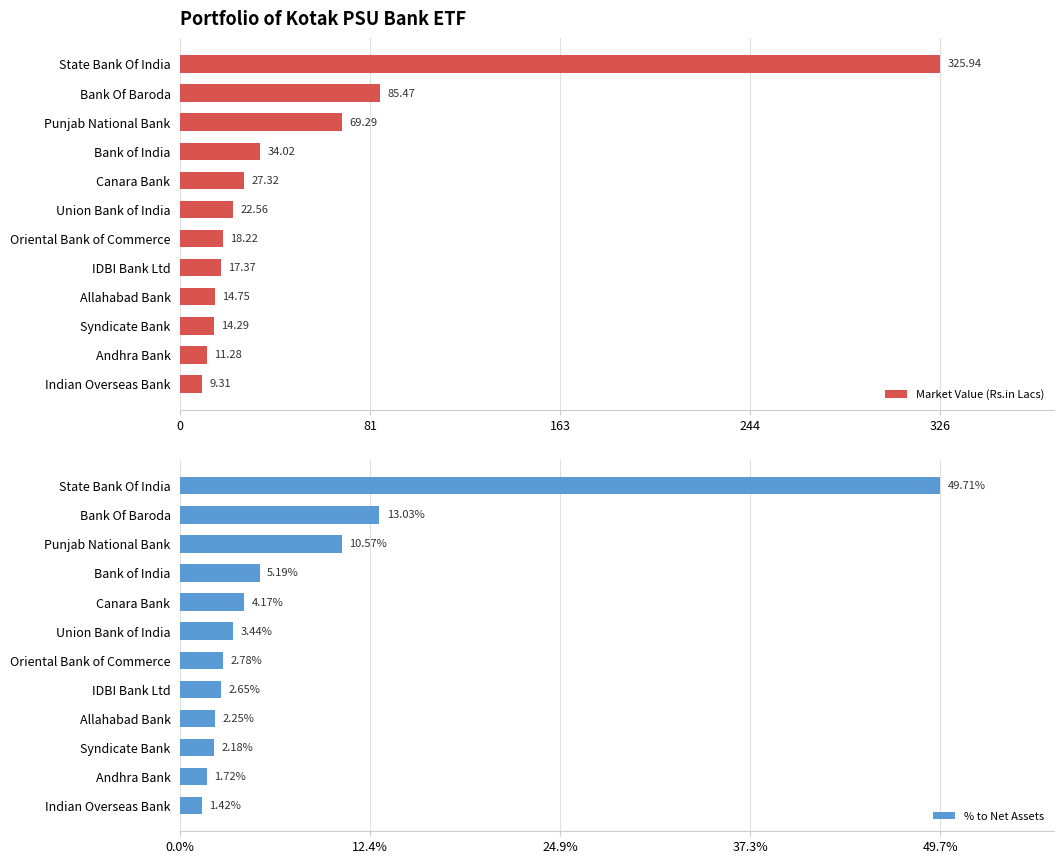

What is the difference between the maximum and minimum values in the % to Net Assets series?

48.3